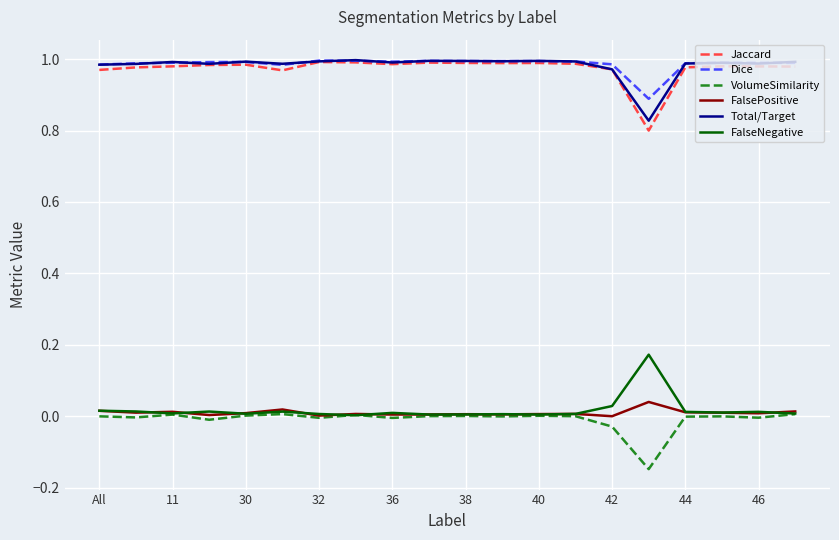

True or false: Total/Target and FalseNegative intersect in this chart.

False